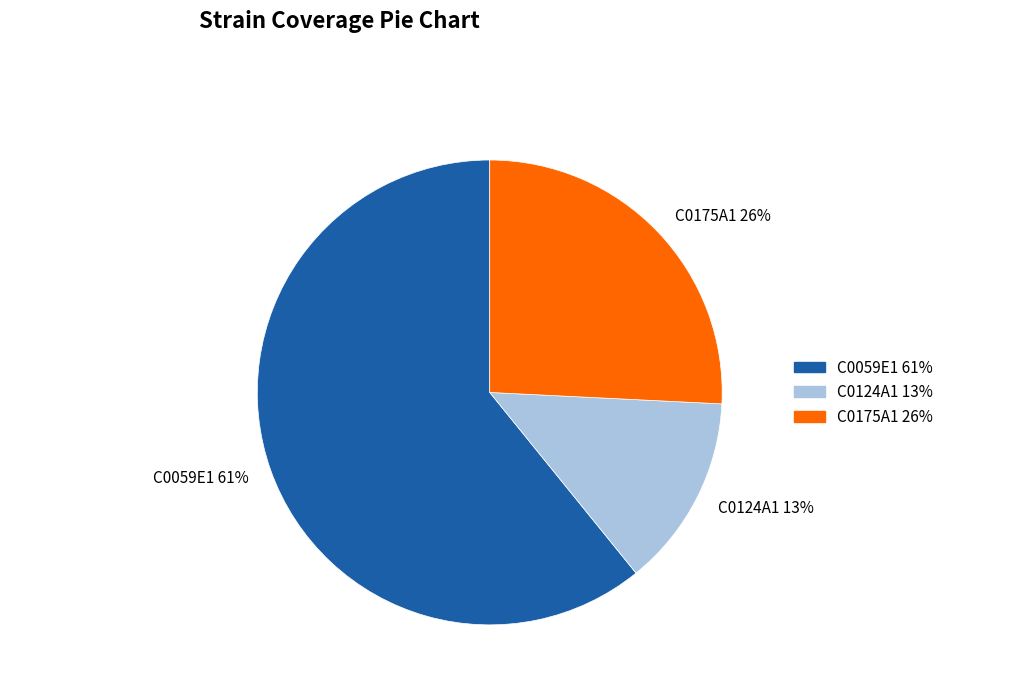

Which slice is the largest?

C0059E1